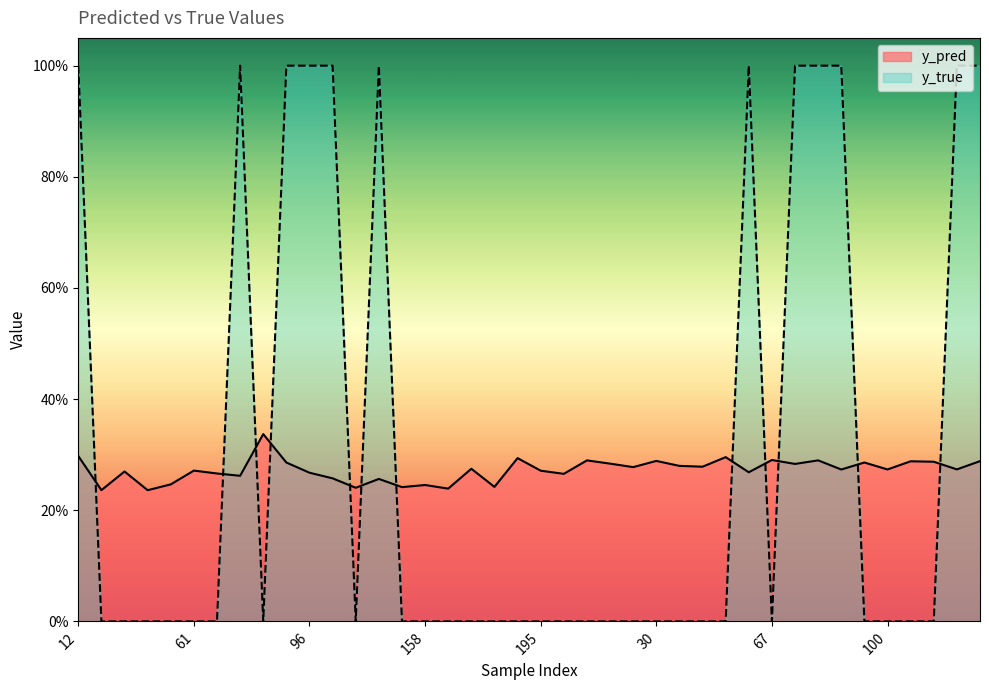

Rank the series at 159 from highest to lowest value.

y_pred, y_true